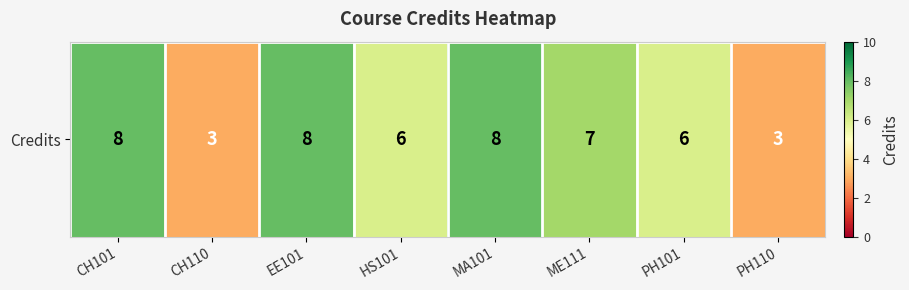

Count the values in the range 6 to 8.

6